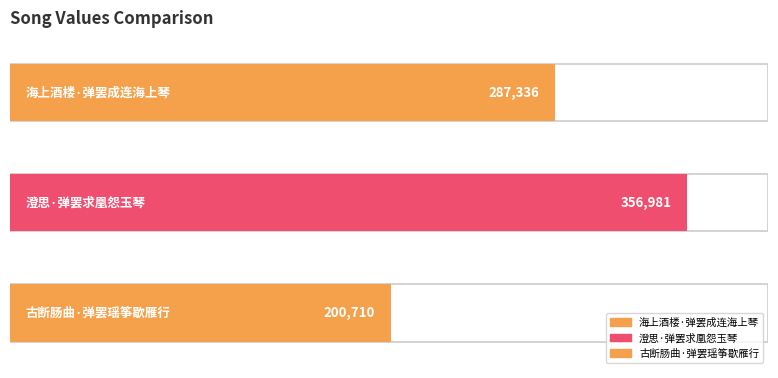

True or false: the data shows 200710 at 古断肠曲·弹罢瑶筝歇雁行.

True